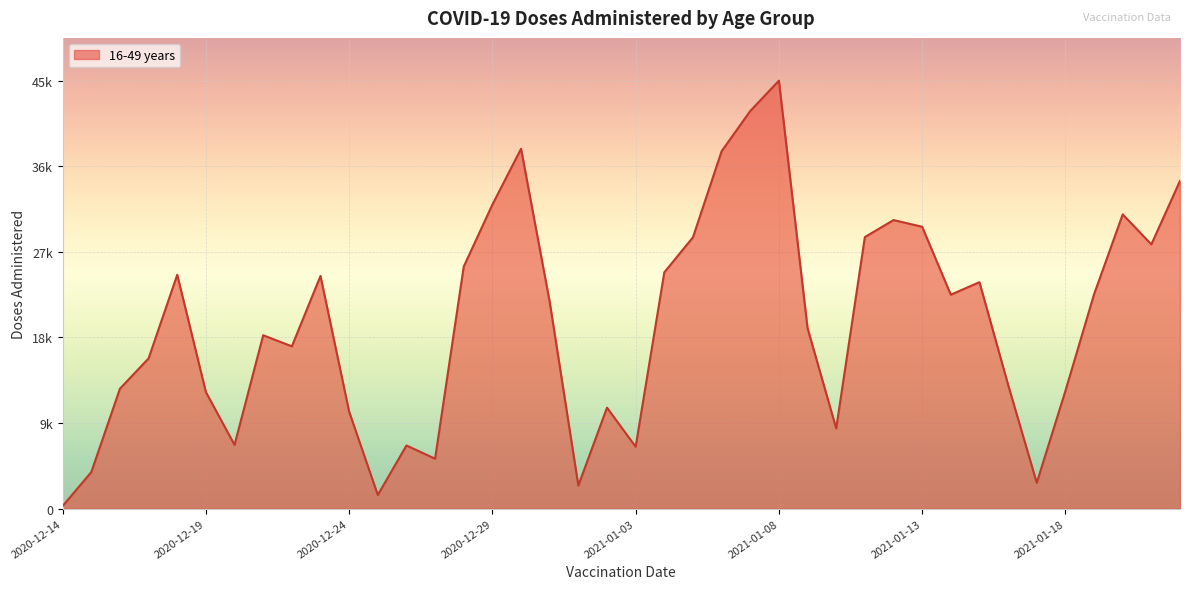

How many interior local valleys (lower than both neighbors) does the data have?

10